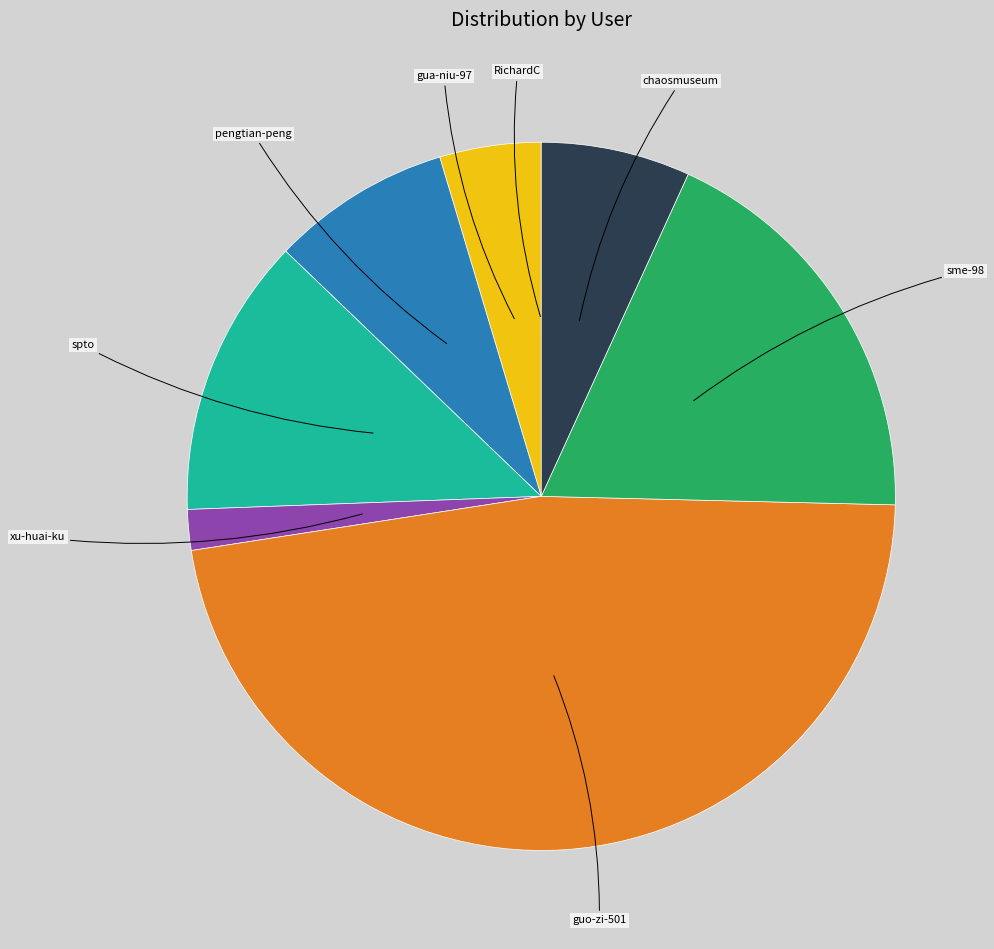

True or false: guo-zi-501 accounts for 42% of the total.

False